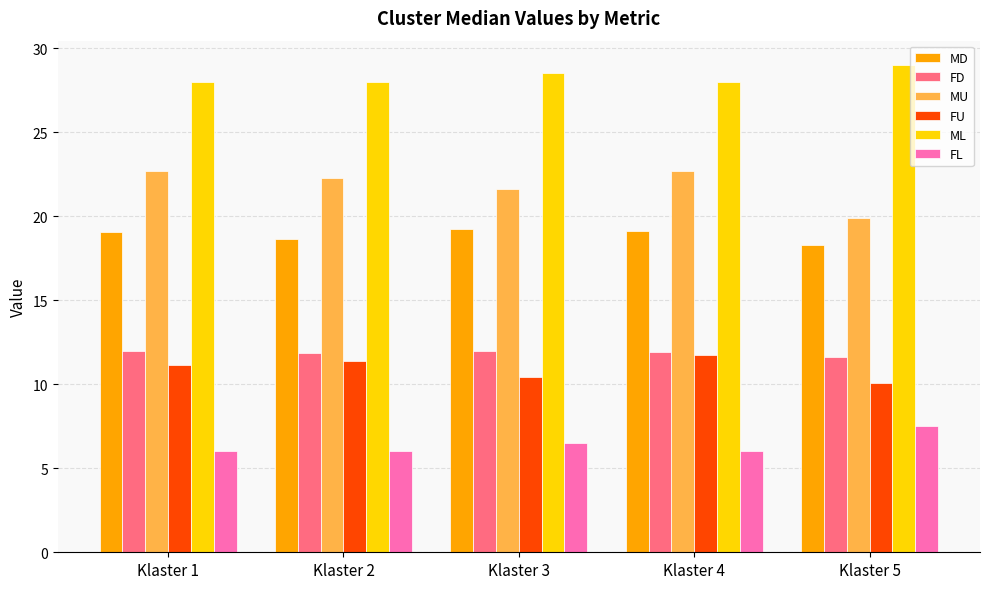

At how many categories does at least one series exceed 18?

5